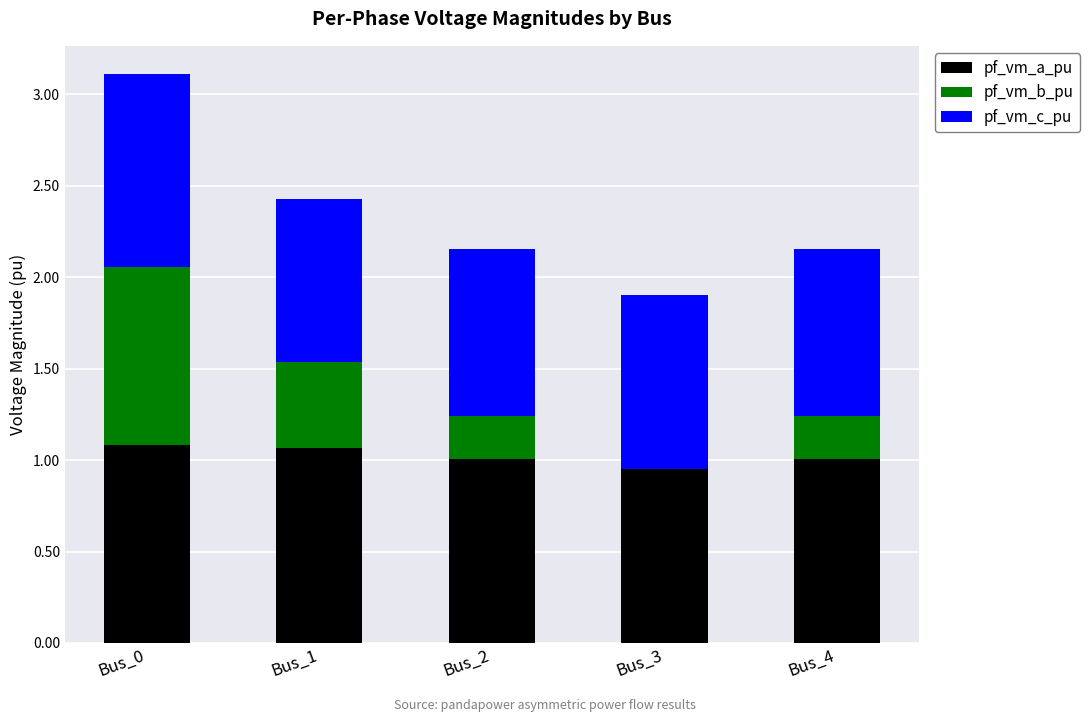

What is the total value across all series at Bus_1?

2.4